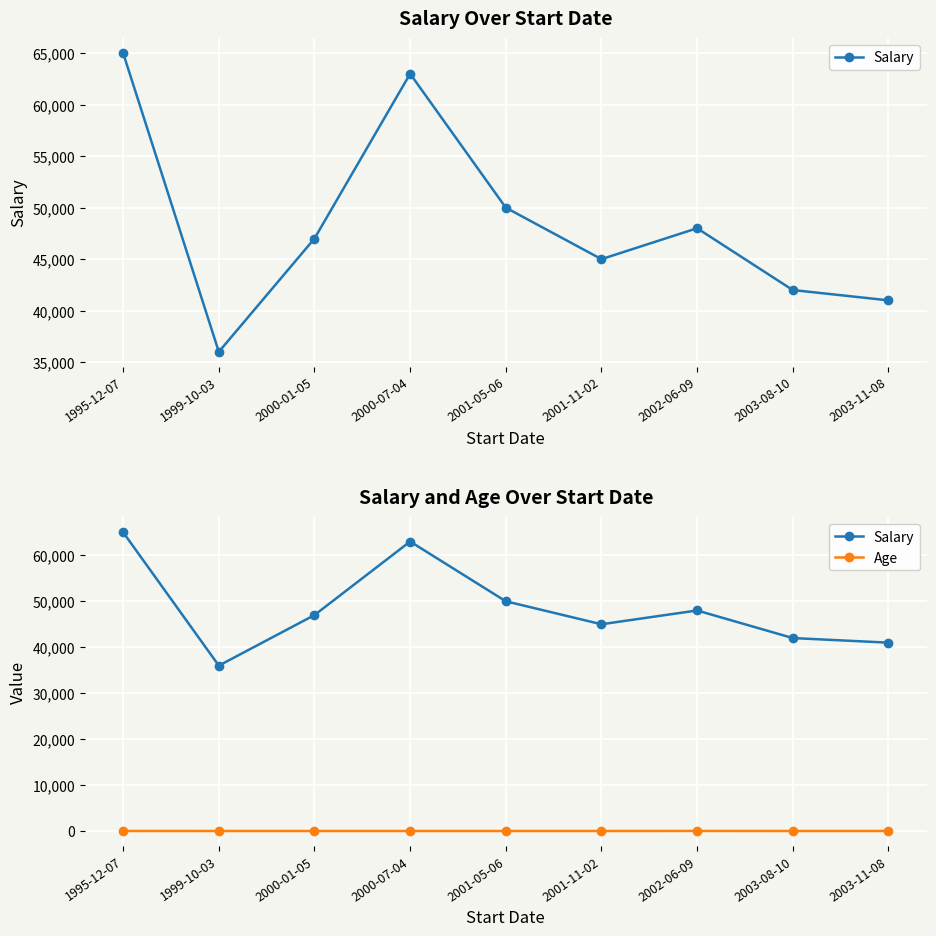

Between 1999-10-03 and 2003-11-08, which series saw the biggest shift?

Salary